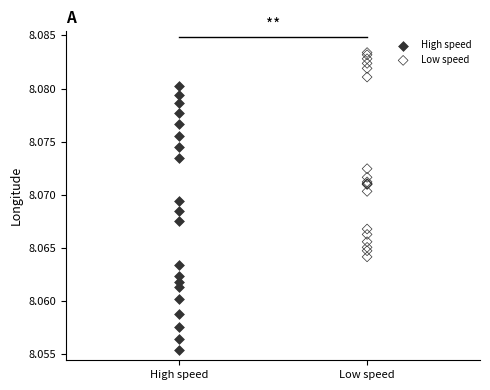

Which series contains the lowest Y value?

High speed